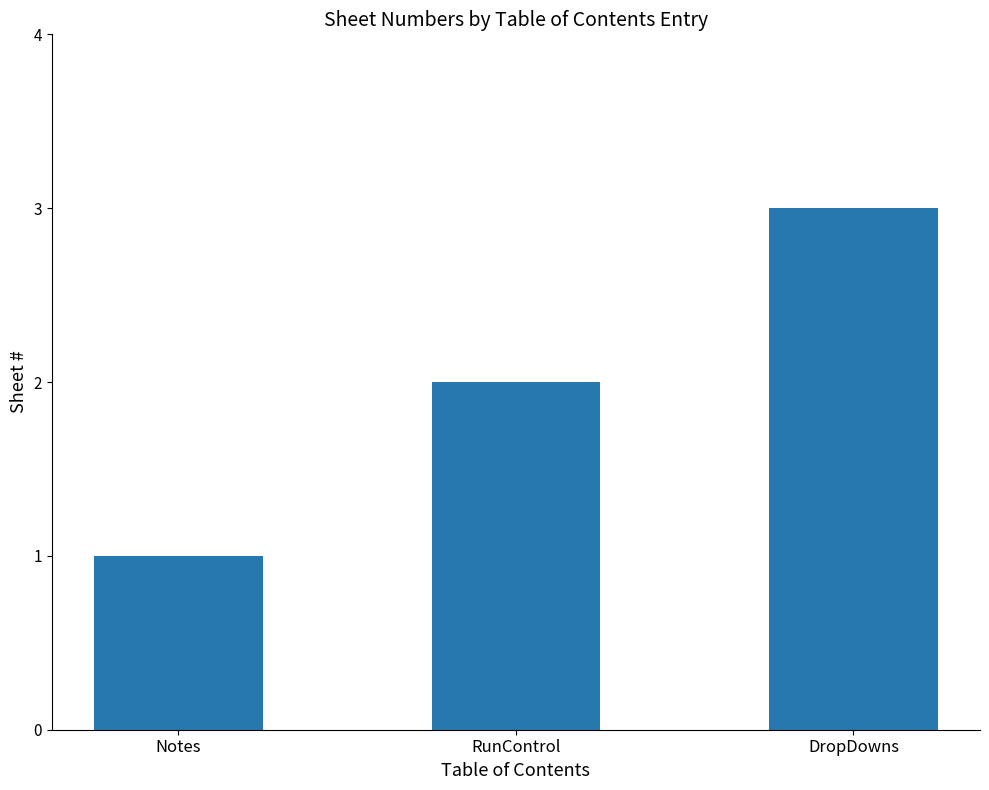

What is the maximum value shown in the chart?

3